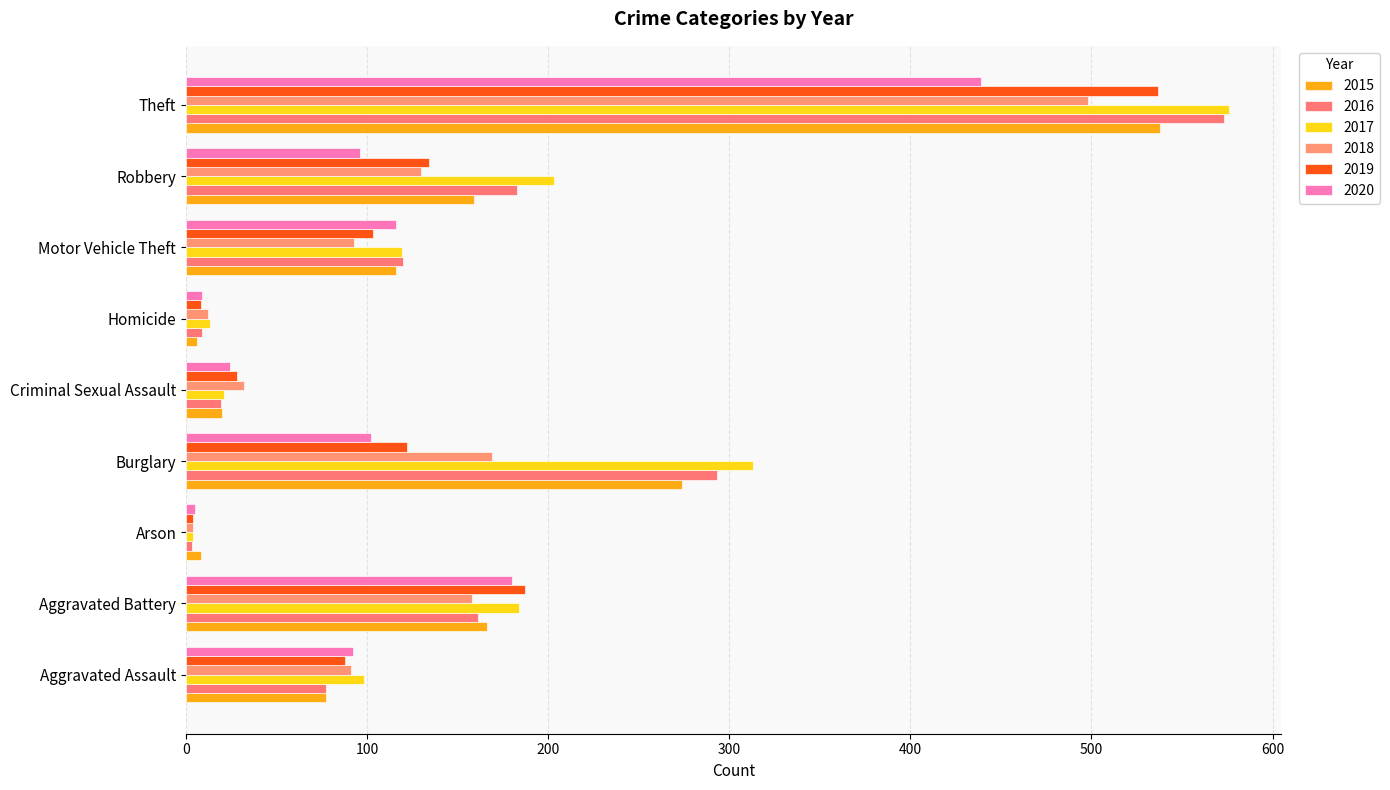

What is the total value across all series at Burglary?

1273